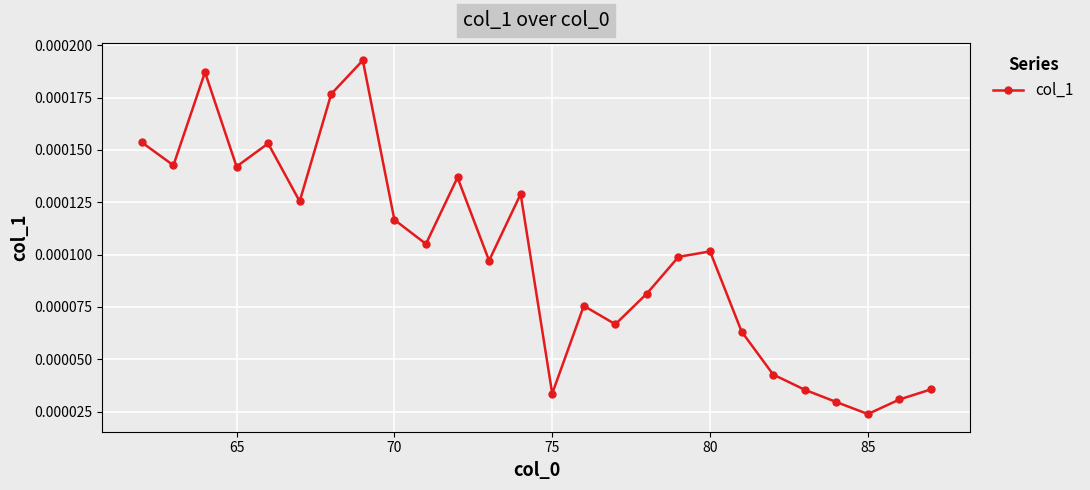

How many values are between 0 and 1?

26